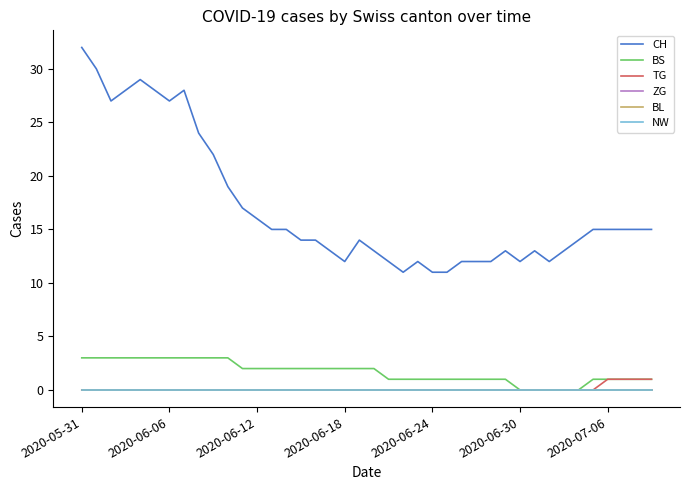

Reading left to right, extract all data points from this chart.

CH: 32	30	27	28	29	28	27	28	24	22	19	17	16	15	15	14	14	13	12	14	13	12	11	12	11	11	12	12	12	13	12	13	12	13	14	15	15	15	15	15
BS: 3	3	3	3	3	3	3	3	3	3	3	2	2	2	2	2	2	2	2	2	2	1	1	1	1	1	1	1	1	1	0	0	0	0	0	1	1	1	1	1
TG: 0	0	0	0	0	0	0	0	0	0	0	0	0	0	0	0	0	0	0	0	0	0	0	0	0	0	0	0	0	0	0	0	0	0	0	0	1	1	1	1
ZG: 0	0	0	0	0	0	0	0	0	0	0	0	0	0	0	0	0	0	0	0	0	0	0	0	0	0	0	0	0	0	0	0	0	0	0	0	0	0	0	0
BL: 0	0	0	0	0	0	0	0	0	0	0	0	0	0	0	0	0	0	0	0	0	0	0	0	0	0	0	0	0	0	0	0	0	0	0	0	0	0	0	0
NW: 0	0	0	0	0	0	0	0	0	0	0	0	0	0	0	0	0	0	0	0	0	0	0	0	0	0	0	0	0	0	0	0	0	0	0	0	0	0	0	0